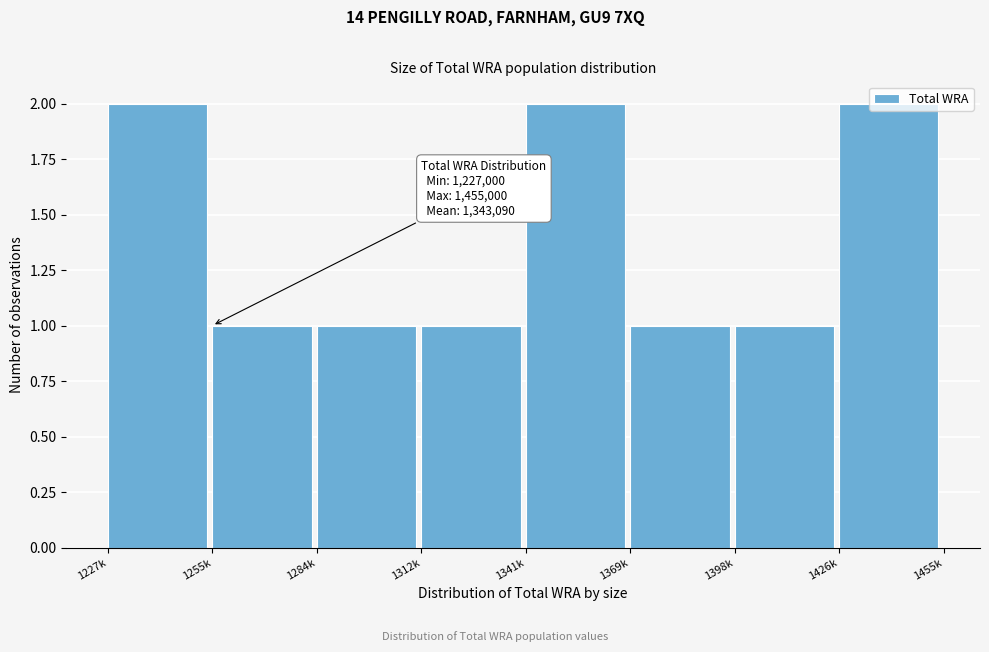

What is the label of the 5th bar from the right?

1312k